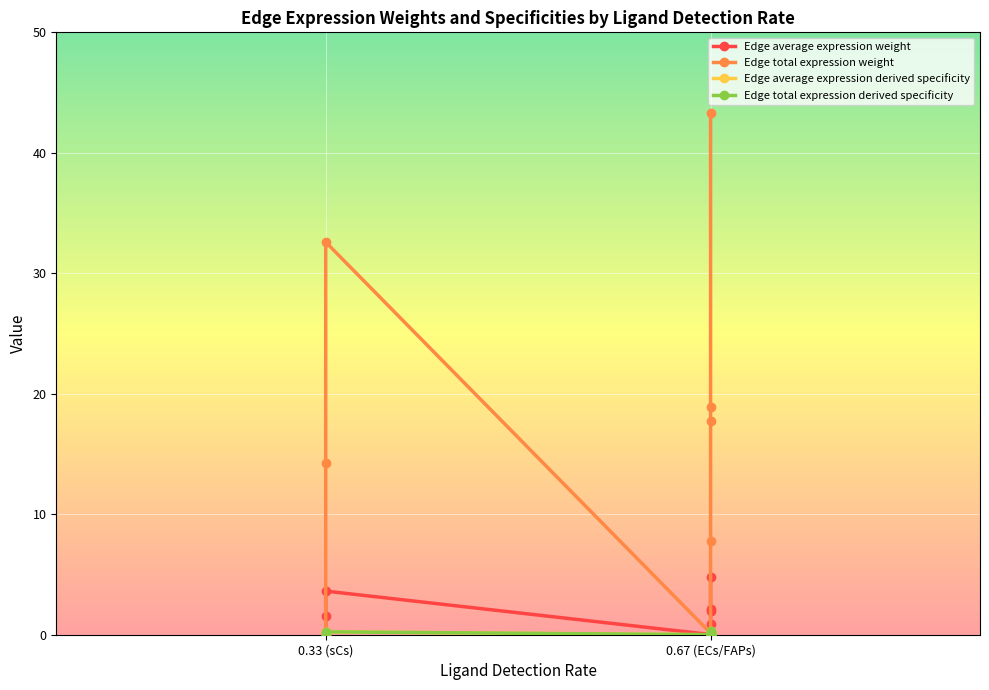

What is the value of the Edge total expression weight point at the 7th from the left?

0.3